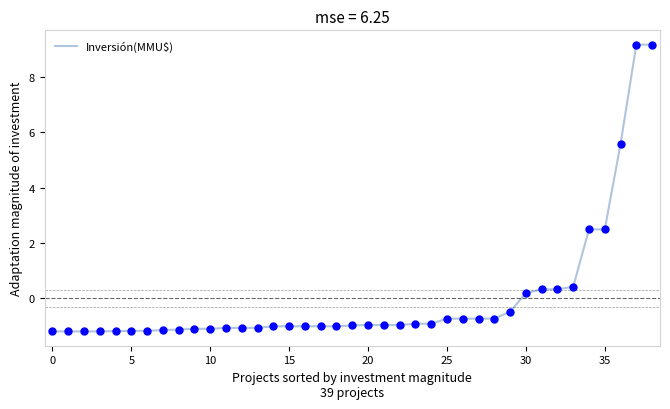

What is the maximum value shown in the chart?

9.2